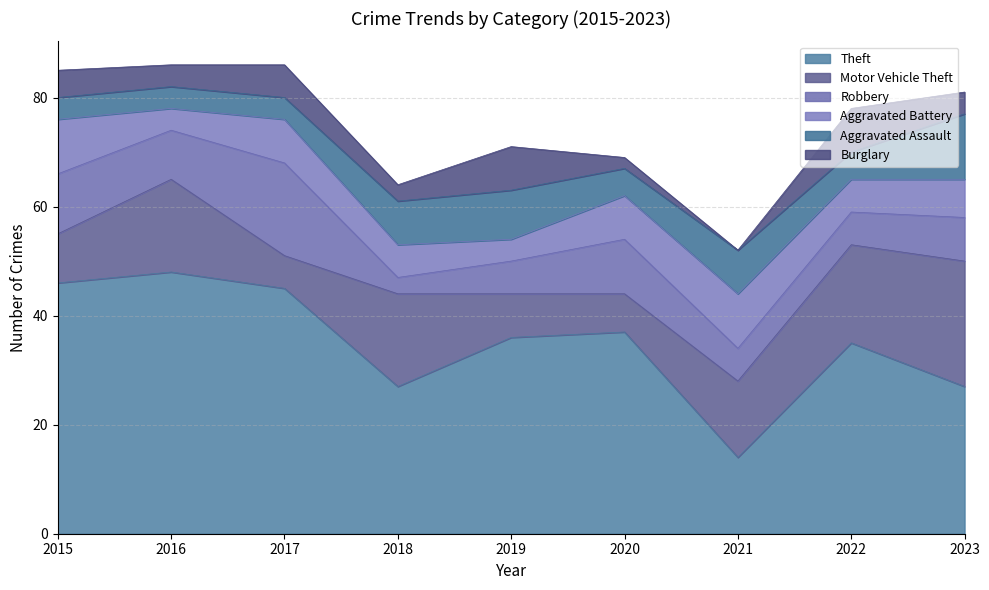

Which series has the widest spread of values?

Theft